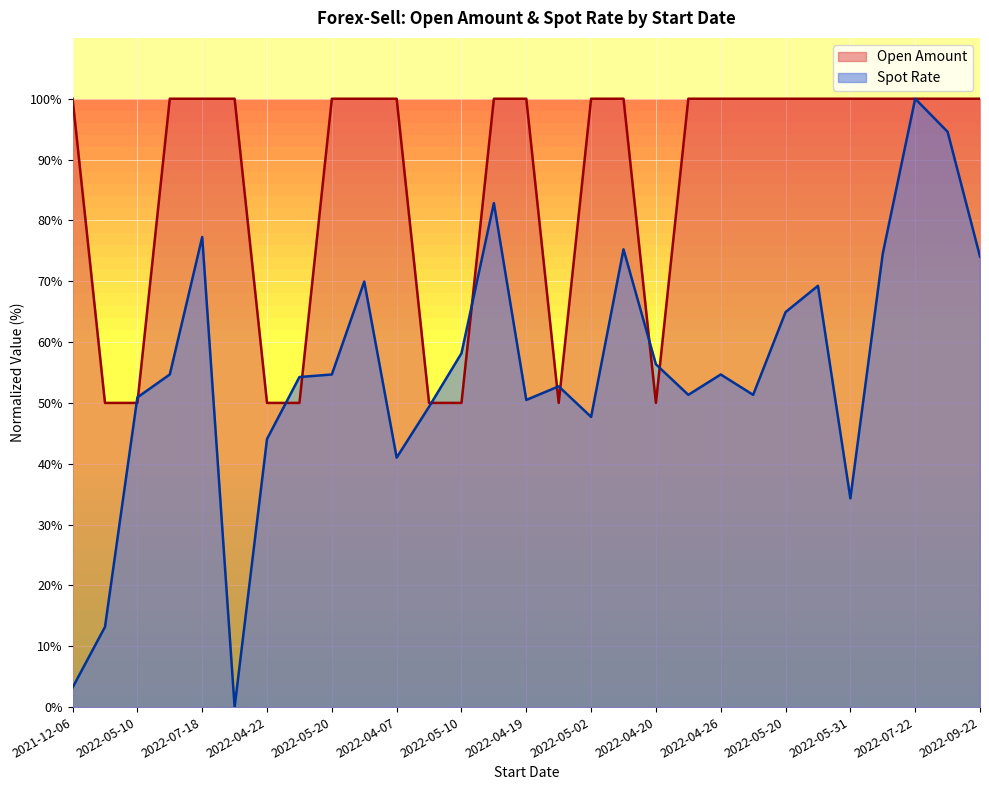

Reading right to left, list all the values displayed in this chart.

Open Amount: 100.0	100.0	100.0	100.0	100.0	100.0	100.0	100.0	100.0	100.0	50.0	100.0	100.0	50.0	100.0	100.0	50.0	50.0	100.0	100.0	100.0	50.0	50.0	100.0	100.0	100.0	50.0	50.0	100.0
Spot: 74.1	94.6	100.0	74.5	34.3	69.2	64.9	51.3	54.7	51.3	56.3	75.2	47.7	52.7	50.5	82.8	58.2	49.4	41.0	69.9	54.7	54.3	44.1	0.0	77.3	54.7	50.9	13.2	3.2